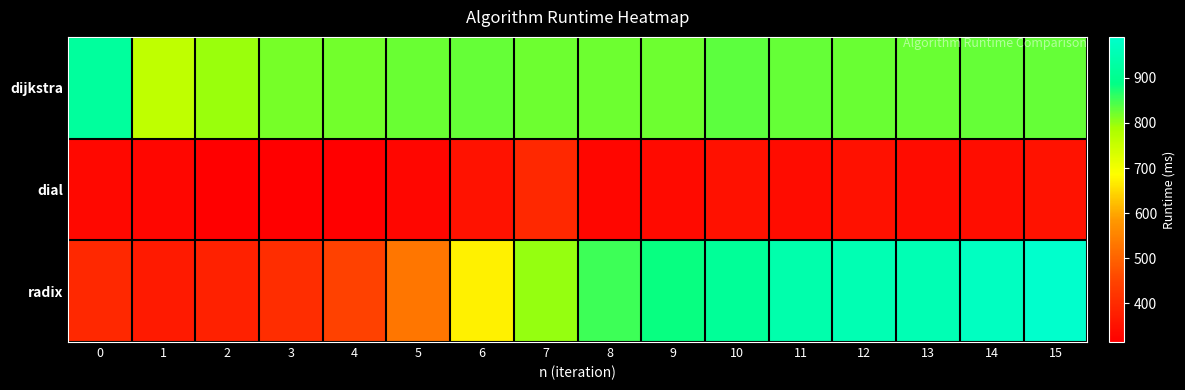

Reading left to right, extract all data points from this chart.

dijkstra: 0=919.8	1=761.4	2=797.2	3=818.7	4=820.1	5=825.0	6=826.9	7=822.9	8=822.1	9=822.4	10=832.4	11=827.1	12=826.7	13=825.3	14=829.1	15=827.3
dial: 0=332.3	1=328.9	2=315.2	3=314.4	4=316.8	5=329.8	6=353.2	7=395.3	8=328.8	9=337.6	10=349.6	11=339.1	12=349.8	13=338.3	14=343.4	15=352.5
radix: 0=394.0	1=369.2	2=380.6	3=406.1	4=444.3	5=530.9	6=672.0	7=798.6	8=852.9	9=884.6	10=912.8	11=941.0	12=951.8	13=953.8	14=972.8	15=990.6